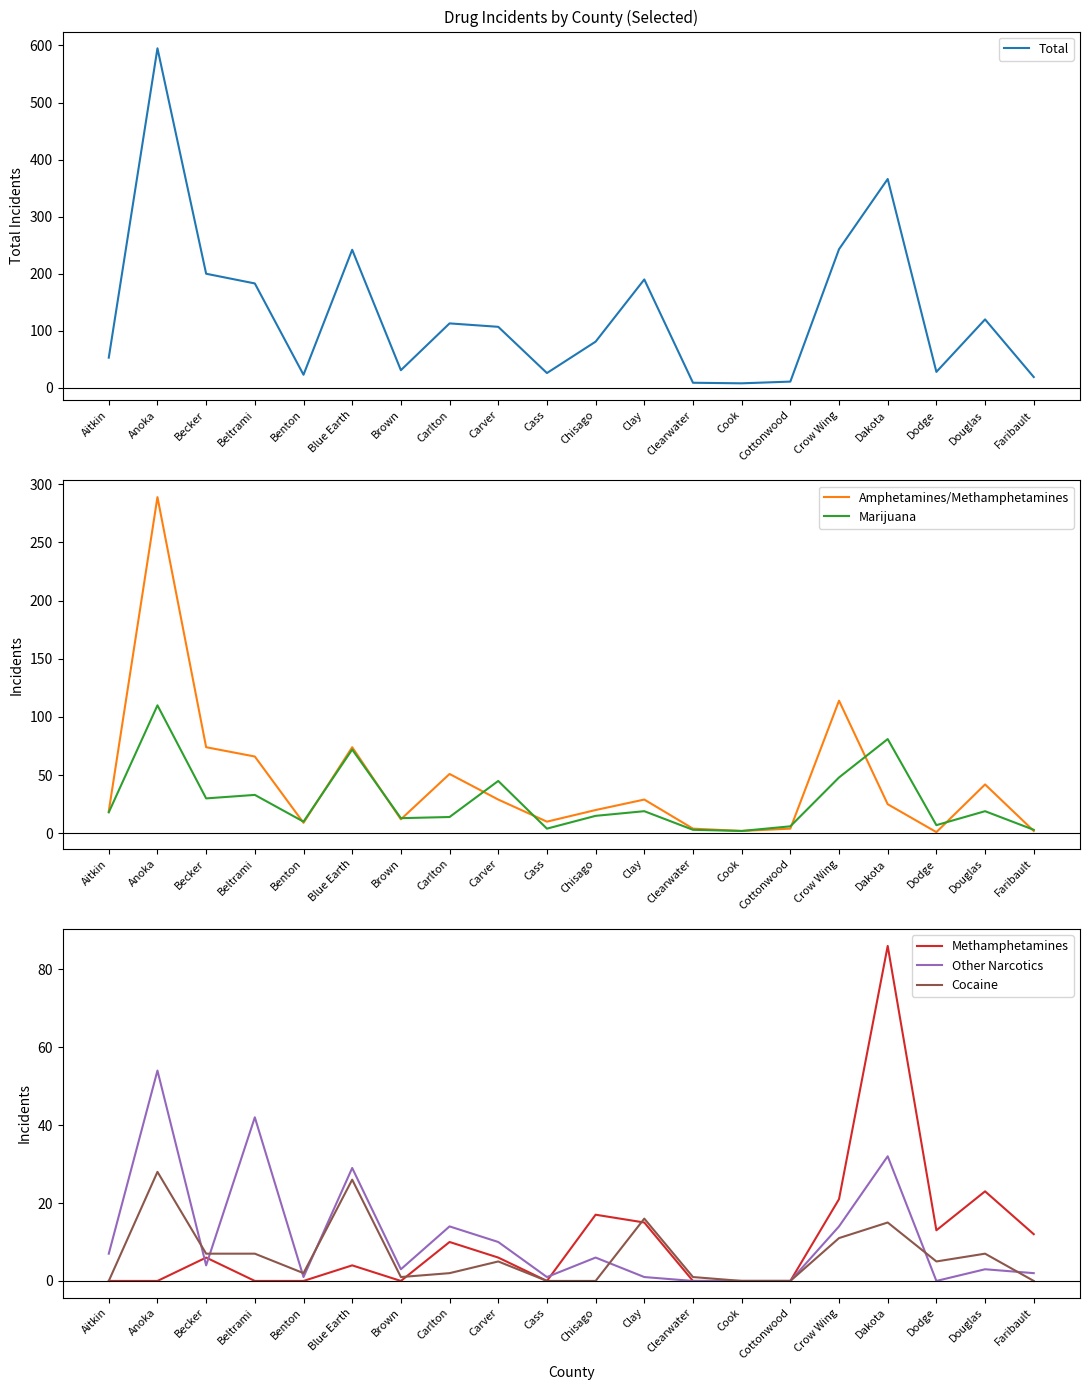

List the series in order of their peak value, lowest first.

Cocaine, Other Narcotics, Methamphetamines, Marijuana, Amphetamines/Methamphetamines, Total